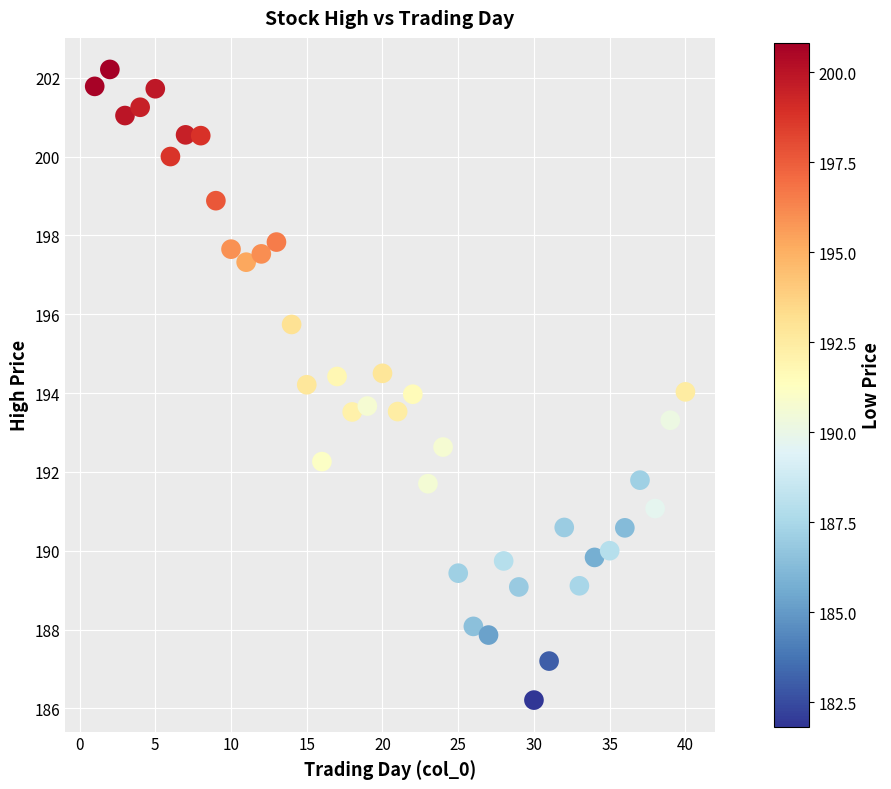

What is the range of Y values (max minus min)?

16.0